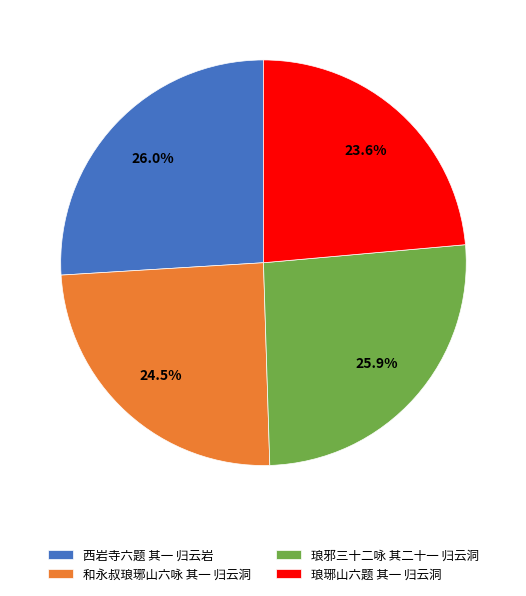

Between 琅琊山六题 其一 归云洞 and 琅邪三十二咏 其二十一 归云洞, which is larger?

琅邪三十二咏 其二十一 归云洞